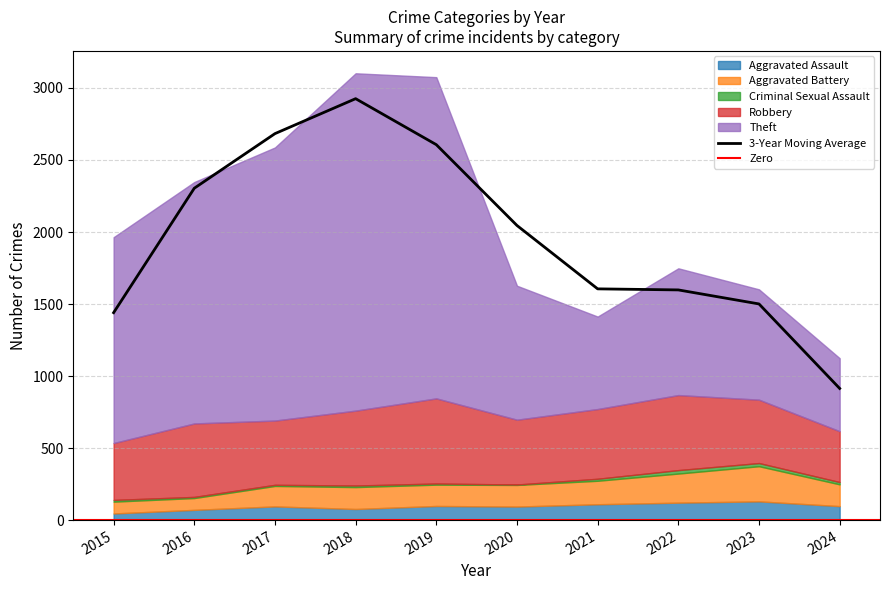

The value of Aggravated Battery at 2016 is 82. True or false?

True